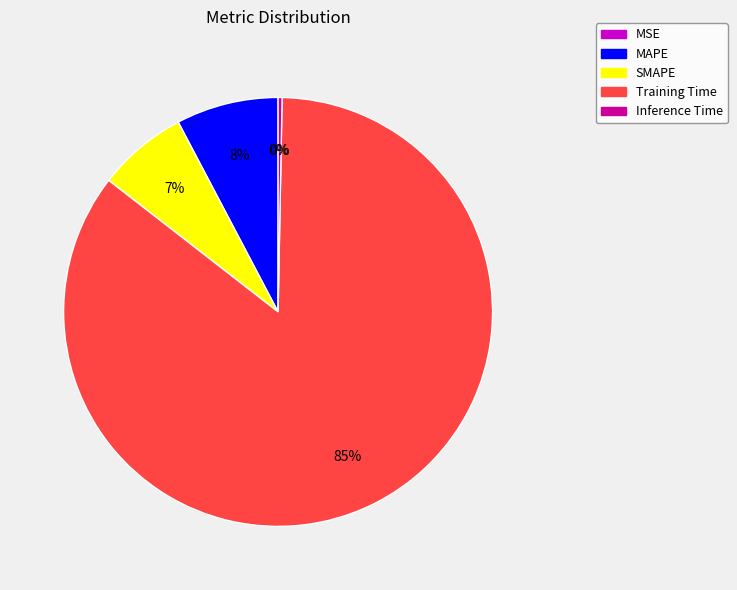

How many slices are in this pie chart?

5